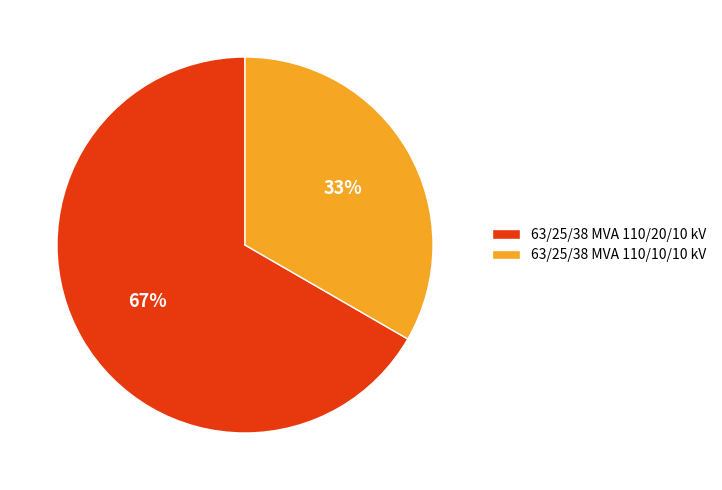

To the nearest percent, what is the combined percentage of 63/25/38 MVA 110/20/10 kV and 63/25/38 MVA 110/10/10 kV?

100%